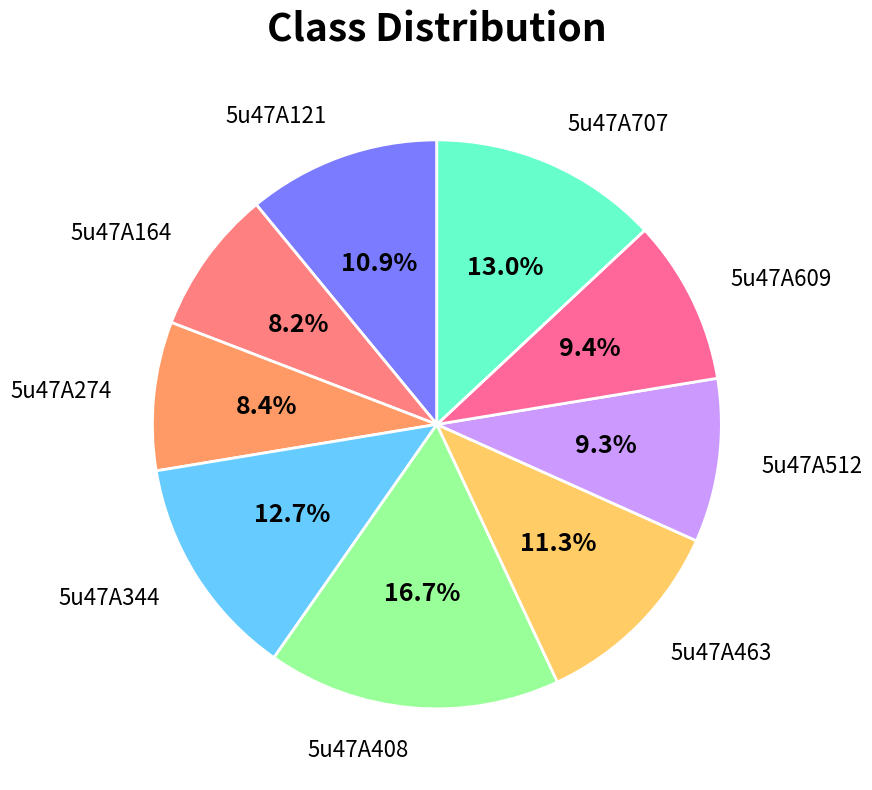

Is 5u47A463 the majority of the pie?

No